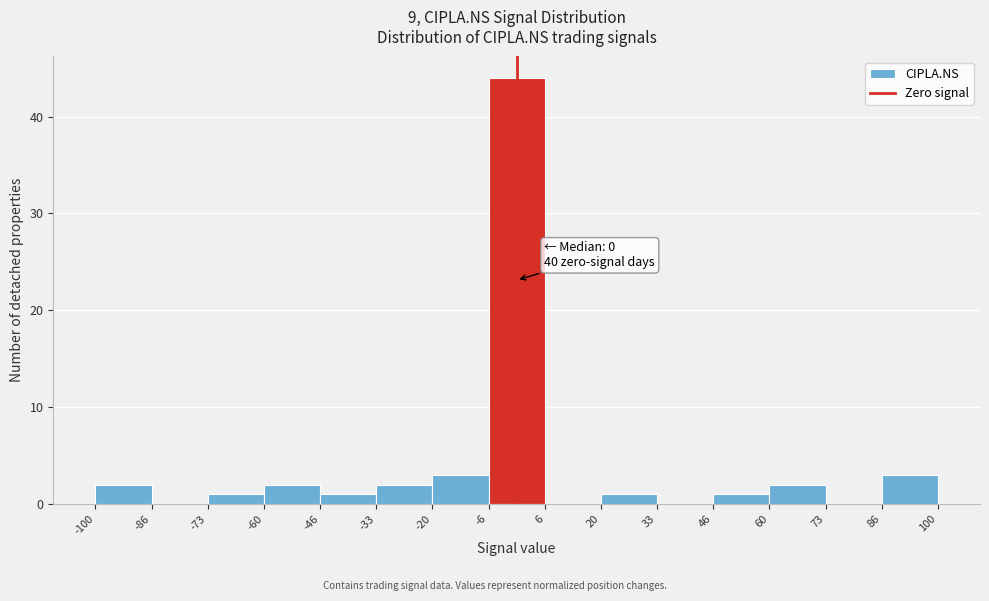

Over which range of the x-axis is the bar tallest?

-6 to 6